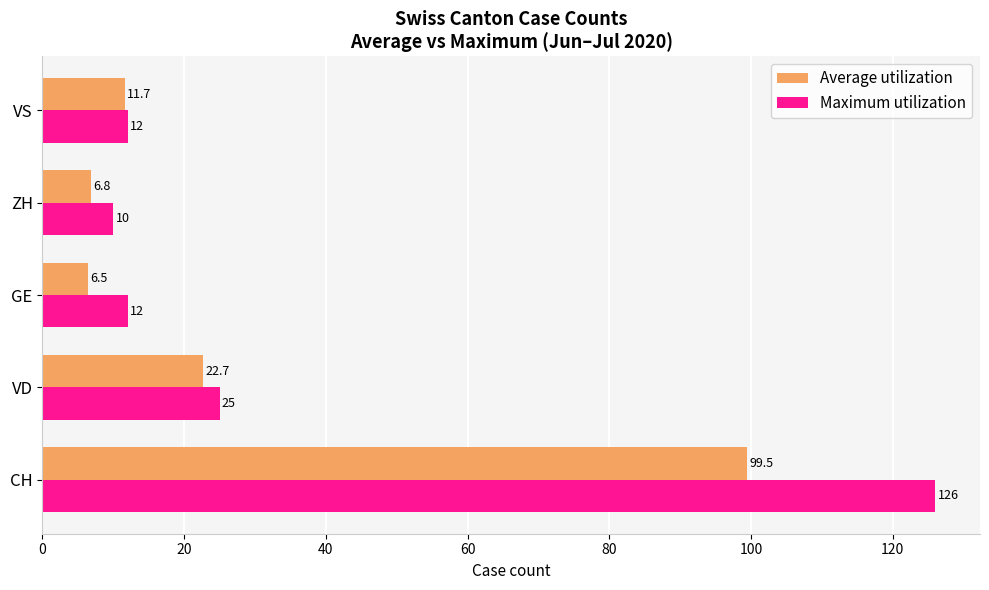

Read the Average utilization value at ZH.

6.8